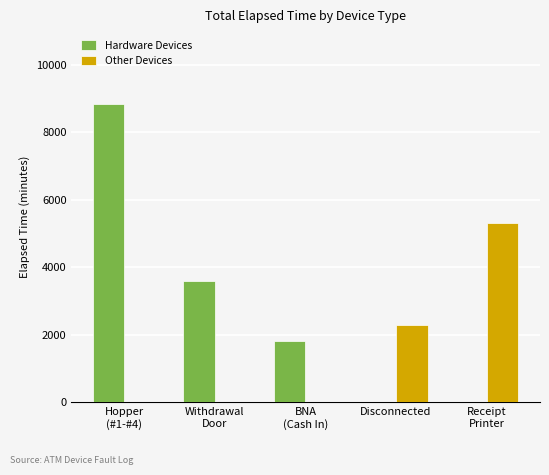

What is the spread (max minus min) of values at Hopper
(#1-#4)?

8853